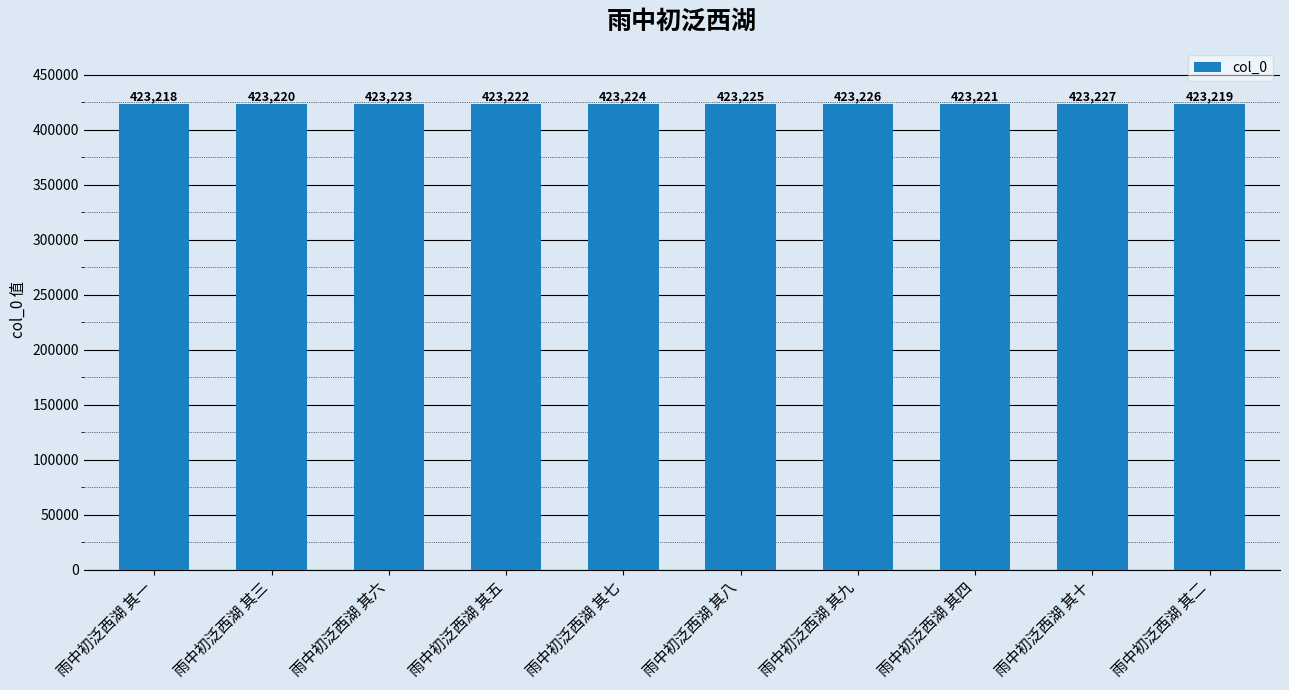

What is the sum of all values?

4232225